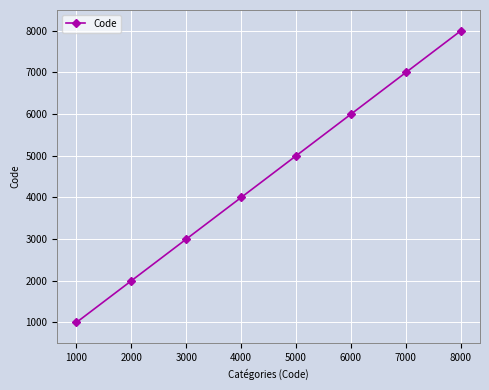

What is the sum of all values?

36000